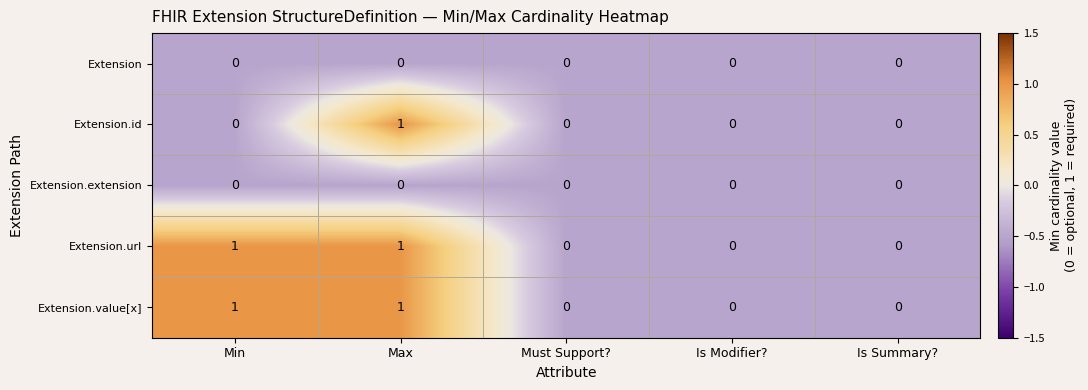

At which category is the sum across all series the highest?

Max